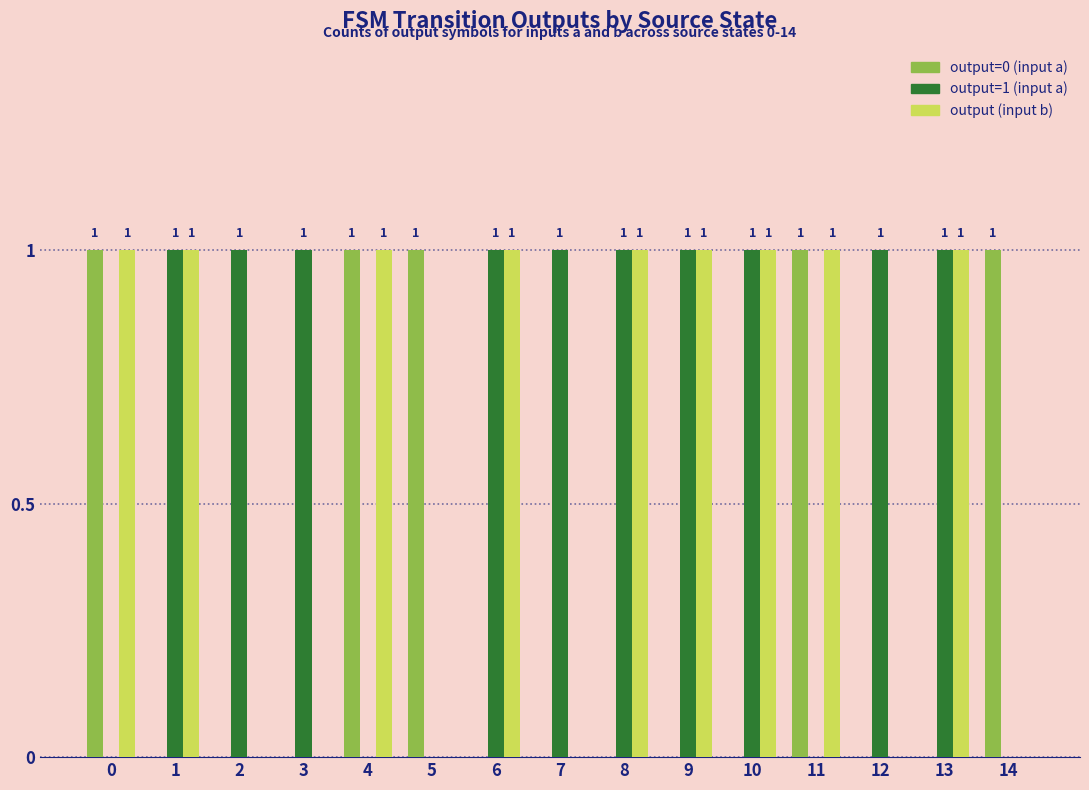

Is it true that output (input b) equals 1 at 6?

True